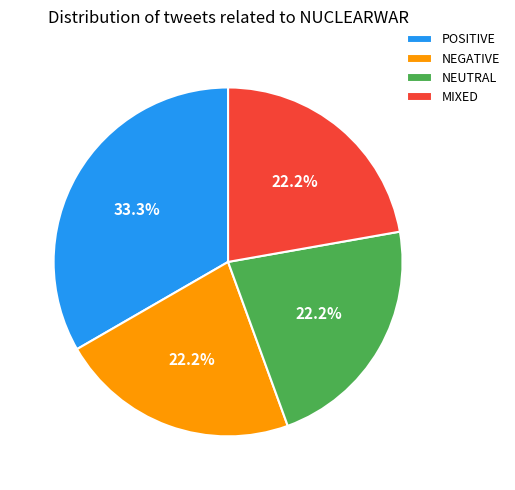

Is POSITIVE the majority of the pie?

No